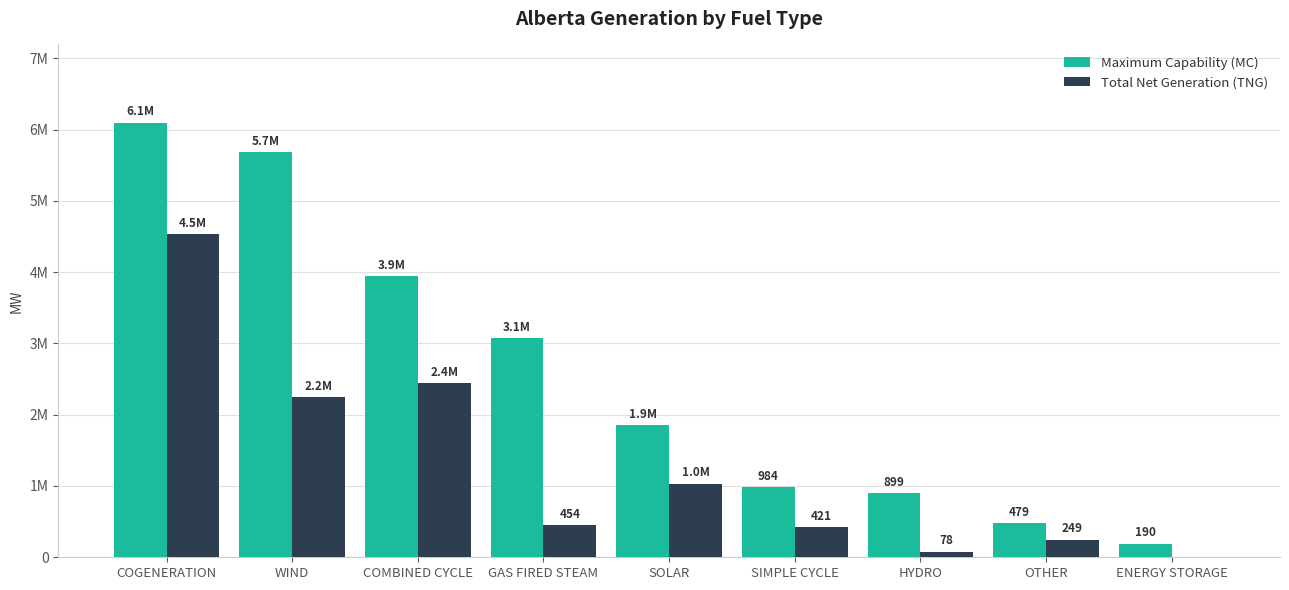

The Total Net Generation (TNG) series shows 421 at SIMPLE CYCLE. True or false?

True